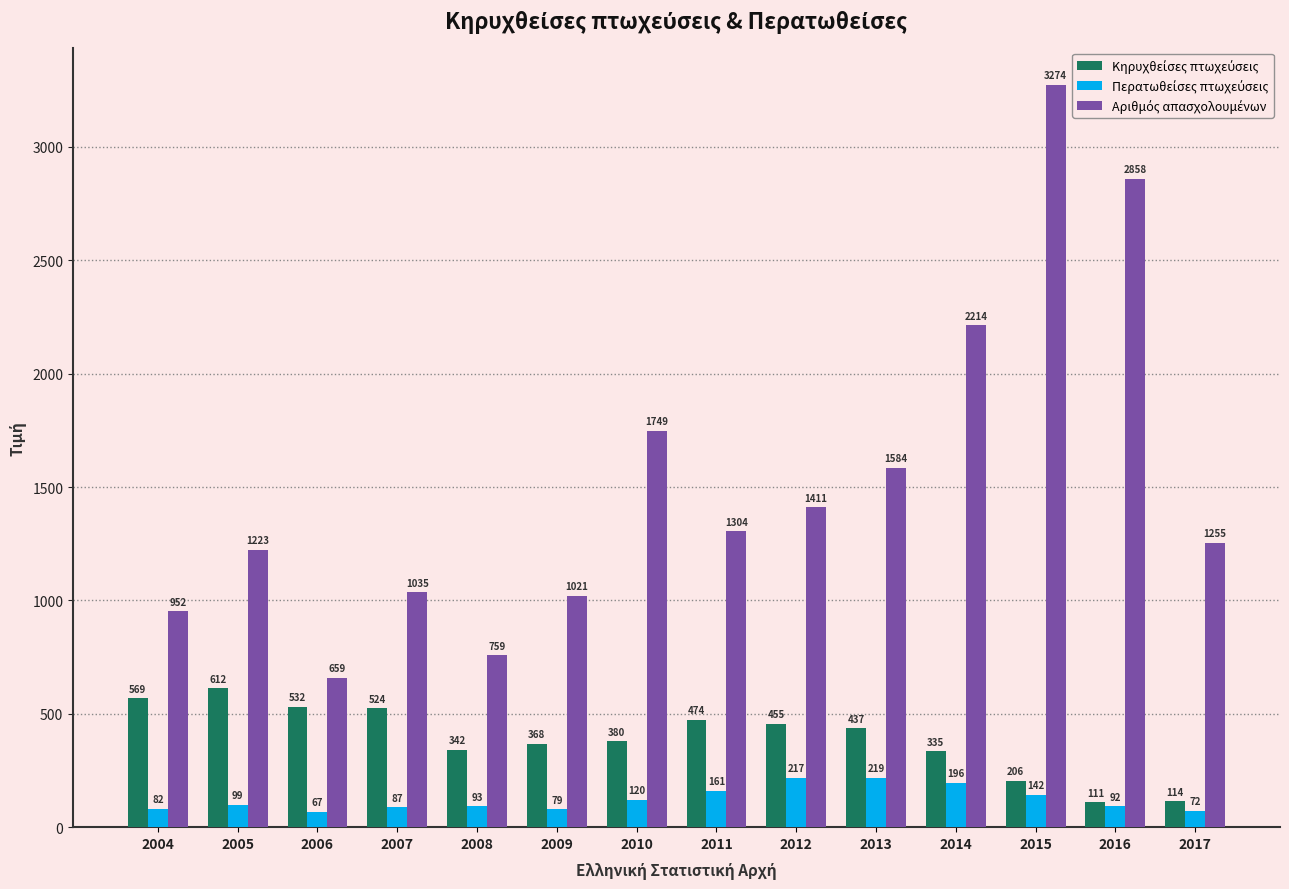

What is the spread (max minus min) of values at 2011?

1143